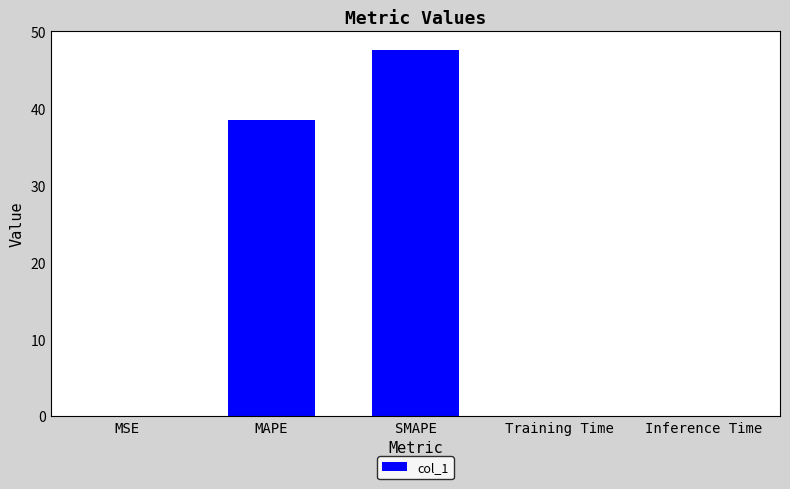

At which category does the chart reach its peak across all series?

SMAPE